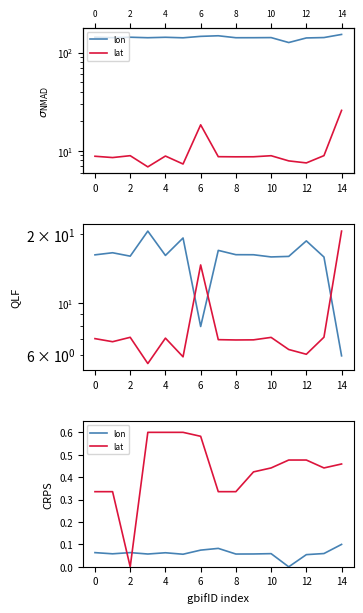

How many lines are shown in the chart?

2